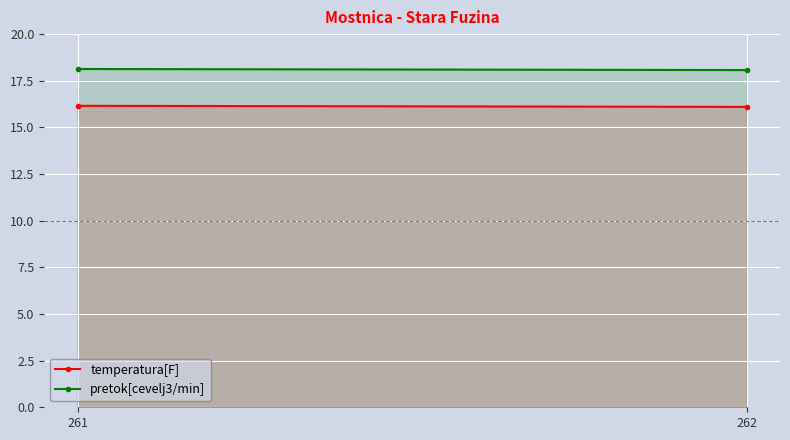

At which category is the sum across all series the highest?

261